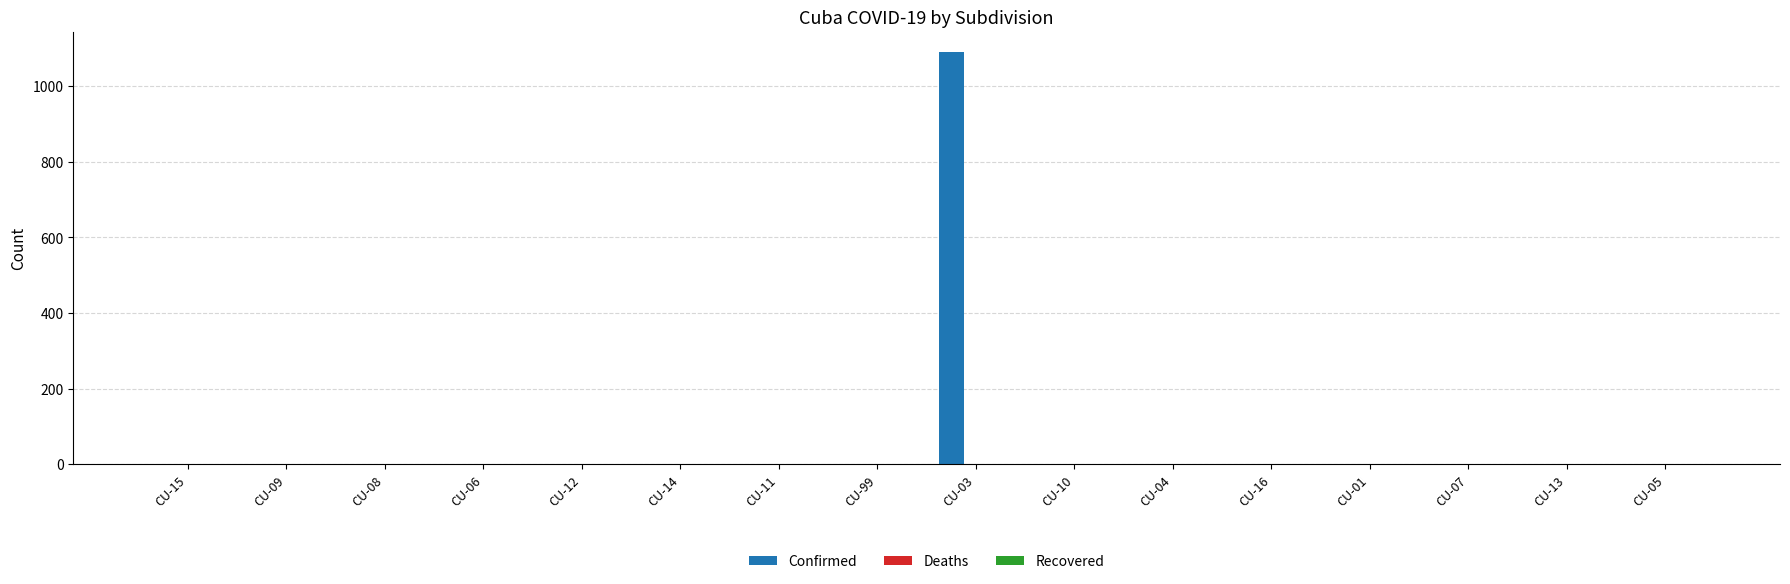

Between CU-99 and CU-03, which is larger?

CU-03